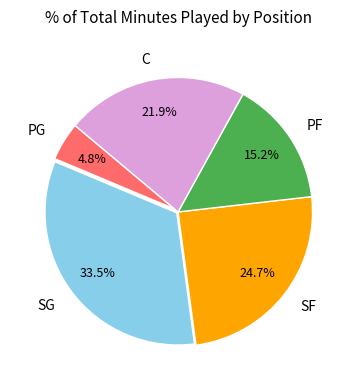

What is the largest slice in the pie chart?

SG